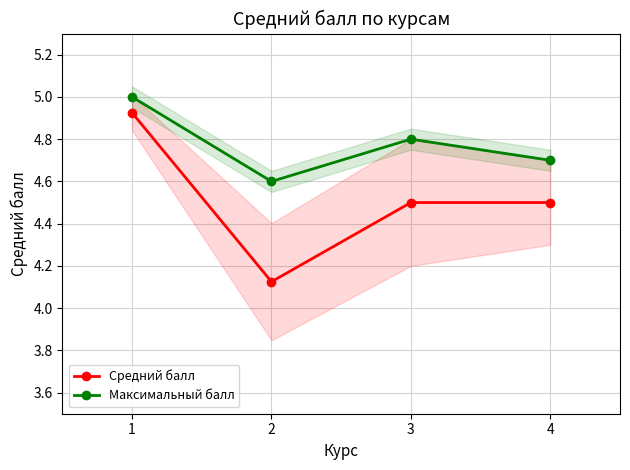

What is the total value across all series at 3?

9.3